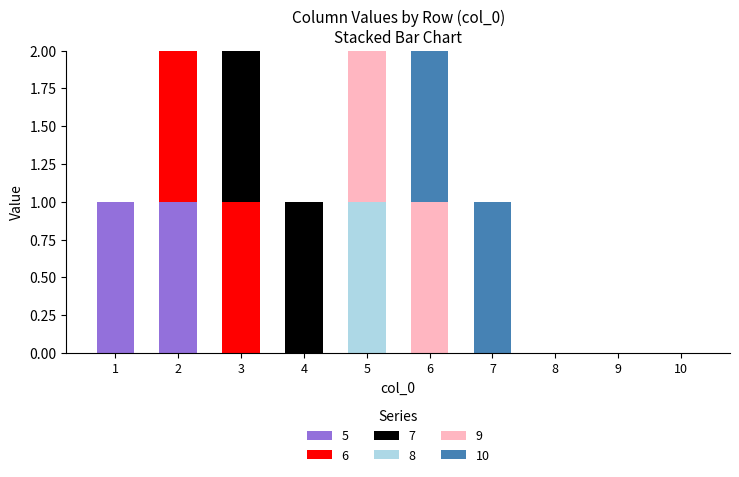

Which has a higher value, 4 or 2?

2